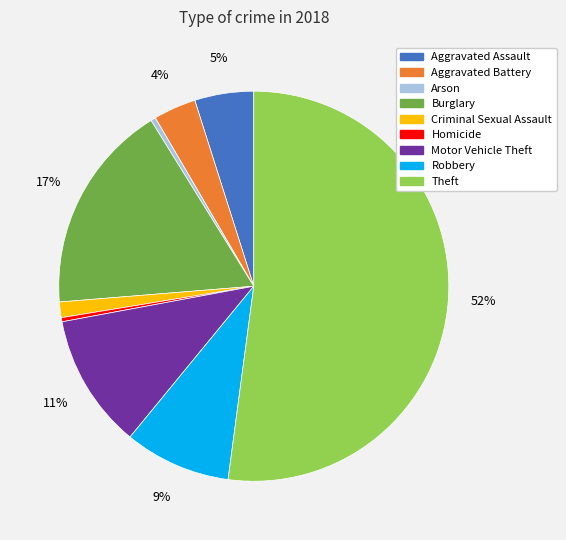

Is there a majority slice in this chart?

Yes